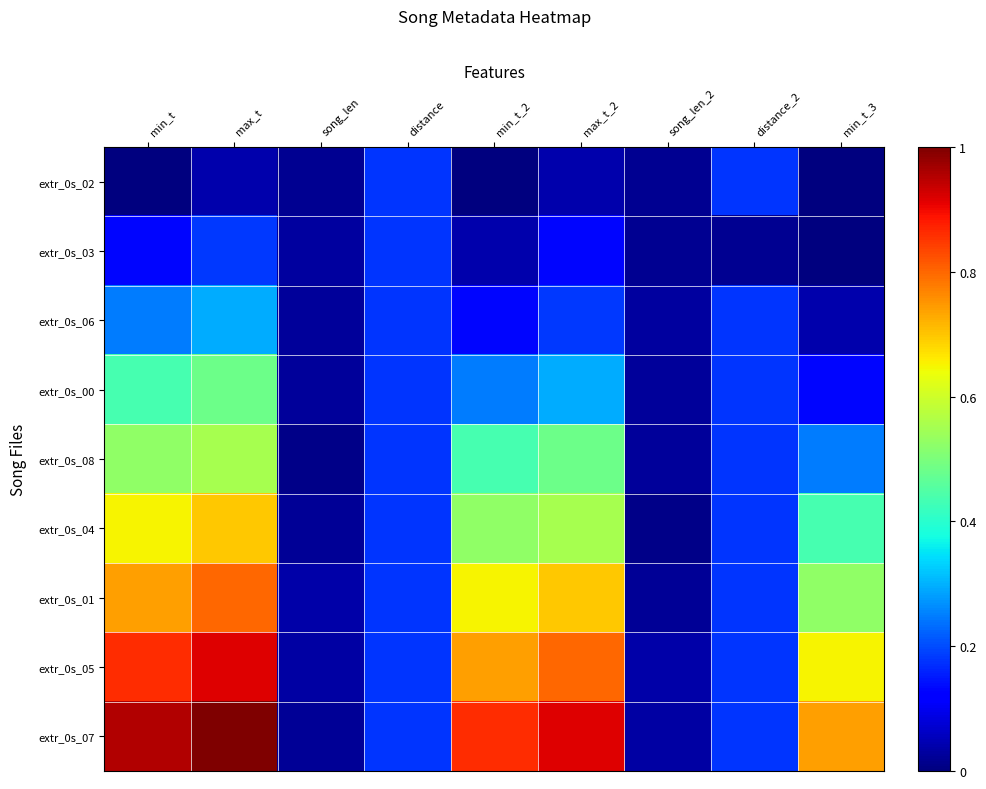

Reading right to left, list all the values displayed in this chart.

extr_0s_02: min_t_3=0.0	distance_2=0.2	song_len_2=0.0	max_t_2=0.0	min_t_2=0.0	distance=0.2	song_len=0.0	max_t=0.0	min_t=0.0
extr_0s_03: min_t_3=0.0	distance_2=0.0	song_len_2=0.0	max_t_2=0.1	min_t_2=0.0	distance=0.2	song_len=0.0	max_t=0.2	min_t=0.1
extr_0s_06: min_t_3=0.0	distance_2=0.2	song_len_2=0.0	max_t_2=0.2	min_t_2=0.1	distance=0.2	song_len=0.0	max_t=0.3	min_t=0.2
extr_0s_00: min_t_3=0.1	distance_2=0.2	song_len_2=0.0	max_t_2=0.3	min_t_2=0.2	distance=0.2	song_len=0.0	max_t=0.5	min_t=0.4
extr_0s_08: min_t_3=0.2	distance_2=0.2	song_len_2=0.0	max_t_2=0.5	min_t_2=0.4	distance=0.2	song_len=0.0	max_t=0.6	min_t=0.5
extr_0s_04: min_t_3=0.4	distance_2=0.2	song_len_2=0.0	max_t_2=0.6	min_t_2=0.5	distance=0.2	song_len=0.0	max_t=0.7	min_t=0.7
extr_0s_01: min_t_3=0.5	distance_2=0.2	song_len_2=0.0	max_t_2=0.7	min_t_2=0.7	distance=0.2	song_len=0.0	max_t=0.8	min_t=0.7
extr_0s_05: min_t_3=0.7	distance_2=0.2	song_len_2=0.0	max_t_2=0.8	min_t_2=0.7	distance=0.2	song_len=0.0	max_t=0.9	min_t=0.9
extr_0s_07: min_t_3=0.7	distance_2=0.2	song_len_2=0.0	max_t_2=0.9	min_t_2=0.9	distance=0.2	song_len=0.0	max_t=1.0	min_t=1.0